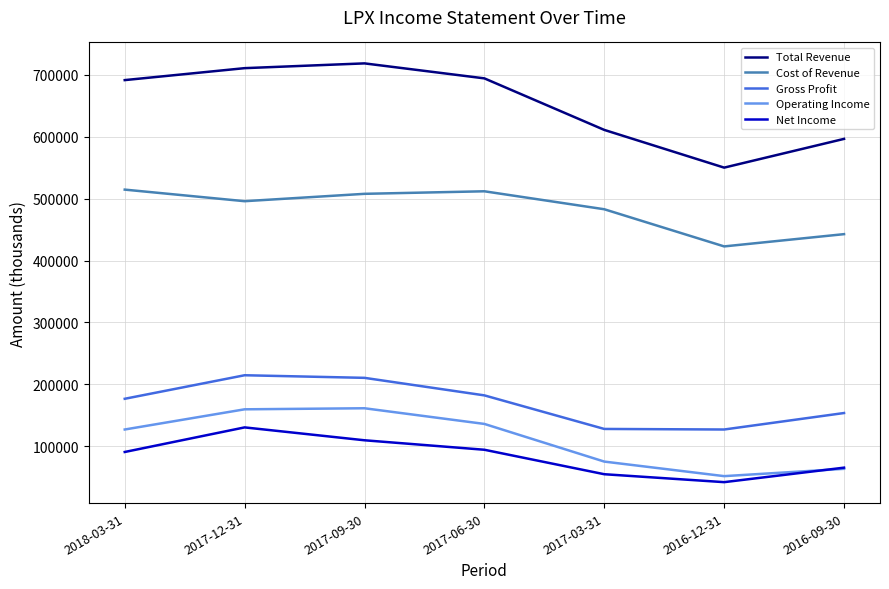

At which label does Net Income reach its minimum?

2016-12-31